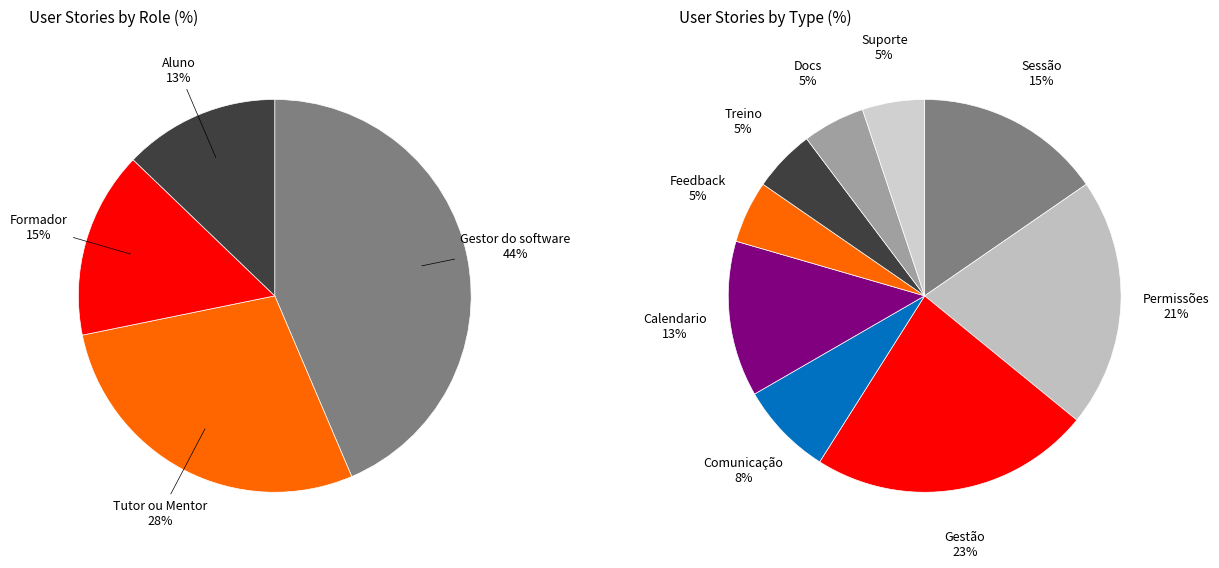

Combined, what portion of the pie is Treino and Suporte?

10.0%